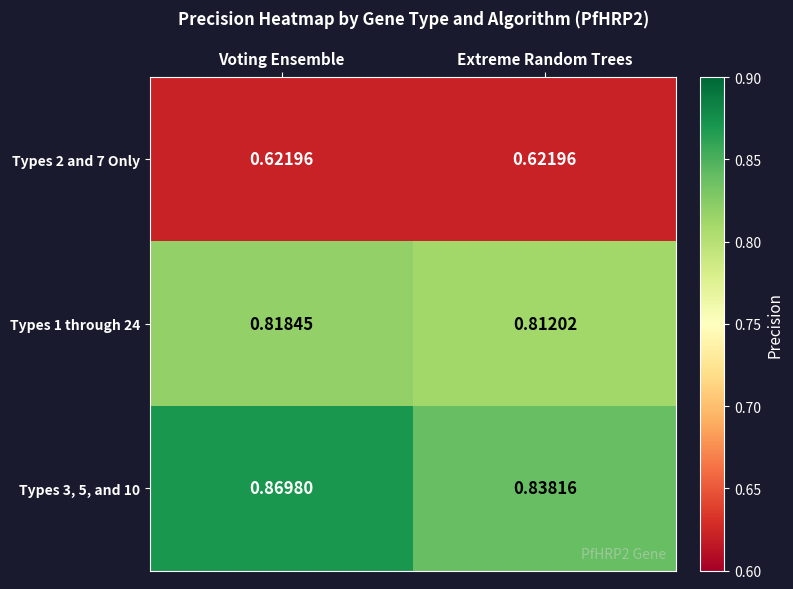

Where is Types 1 through 24 nearest to the value 0?

Extreme Random Trees